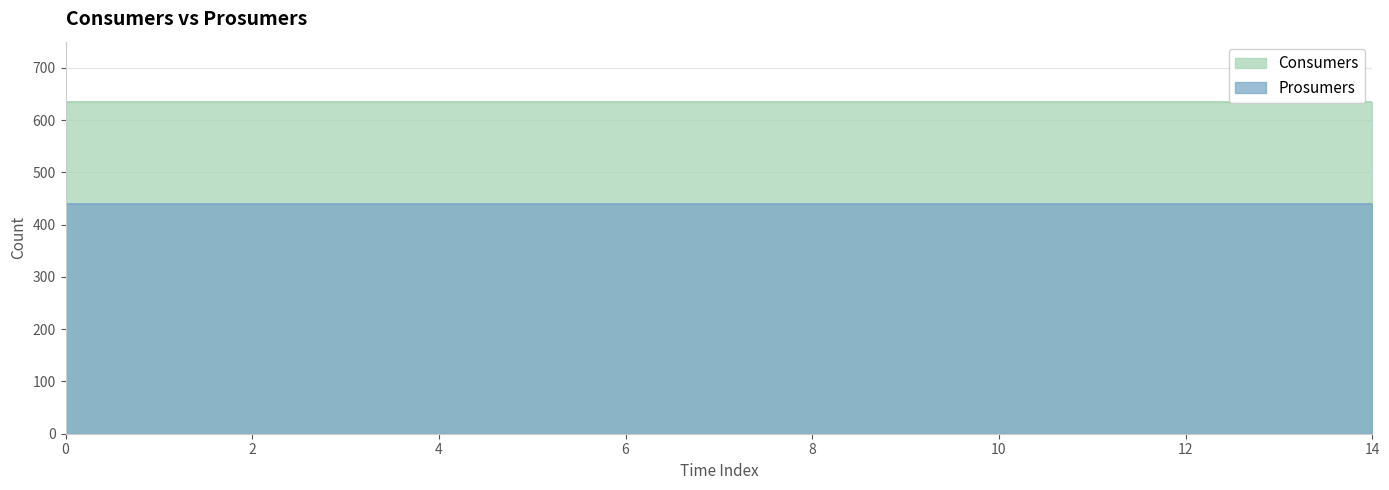

True or false: Prosumers has a value of 711 at 4.

False